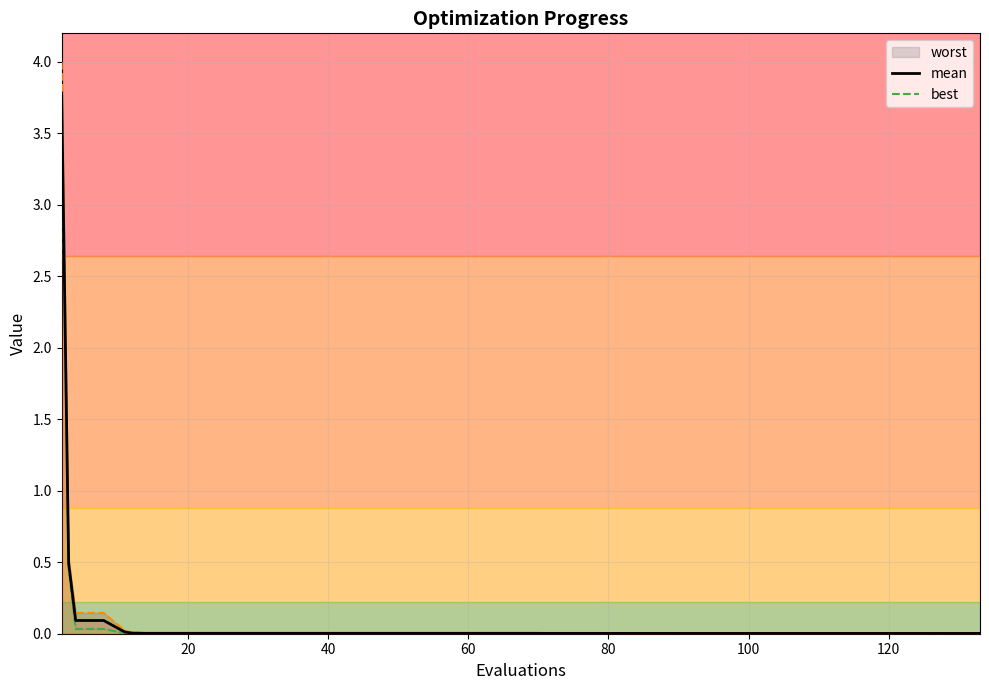

What is the sum of all best values?

4.2